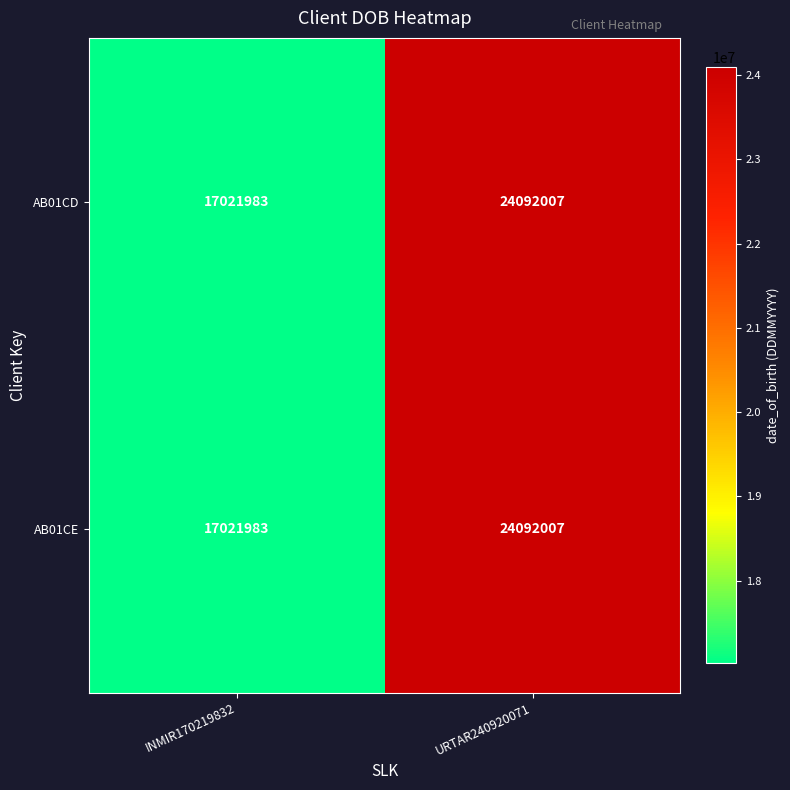

What is the difference between the AB01CE values at URTAR240920071 and INMIR170219832?

7070024